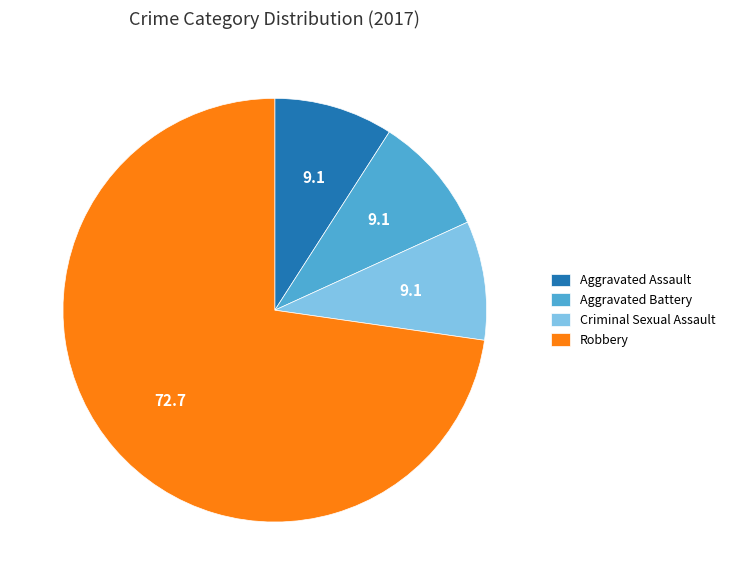

True or false: Robbery accounts for 73% of the total.

True